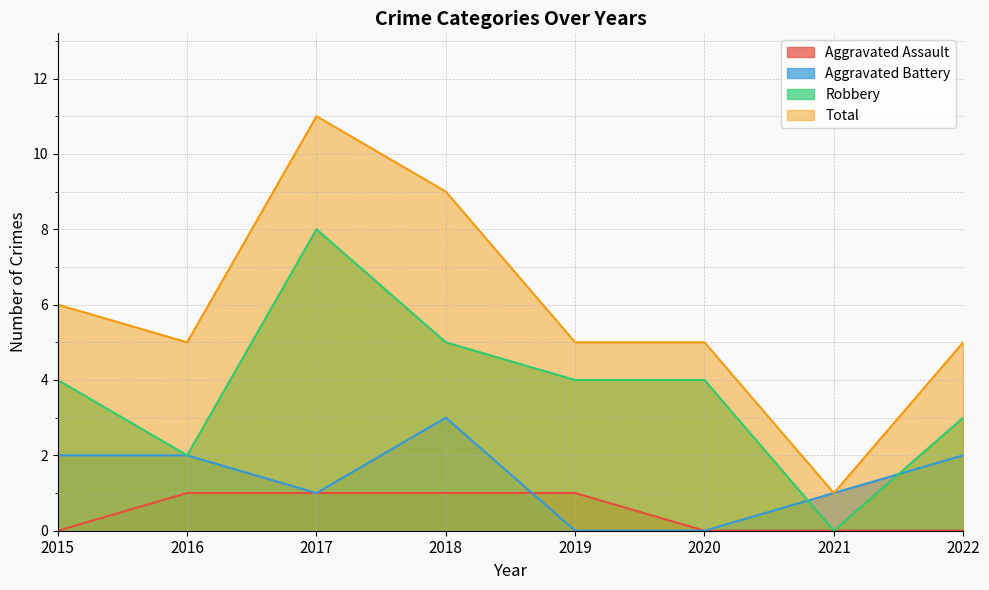

True or false: Aggravated Battery has more than 1 interior local peaks.

False